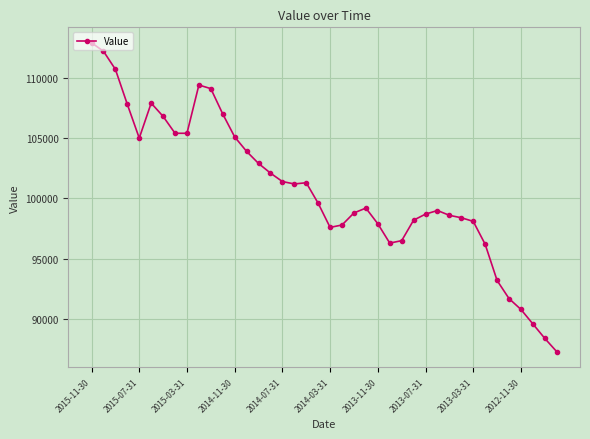

How many data points does each series have?

40